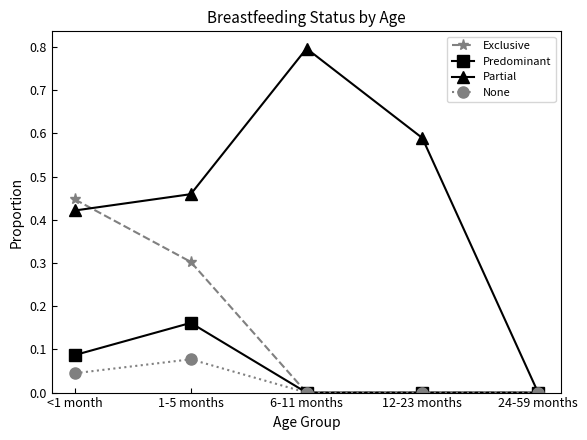

Which series has the largest total across all categories?

Partial